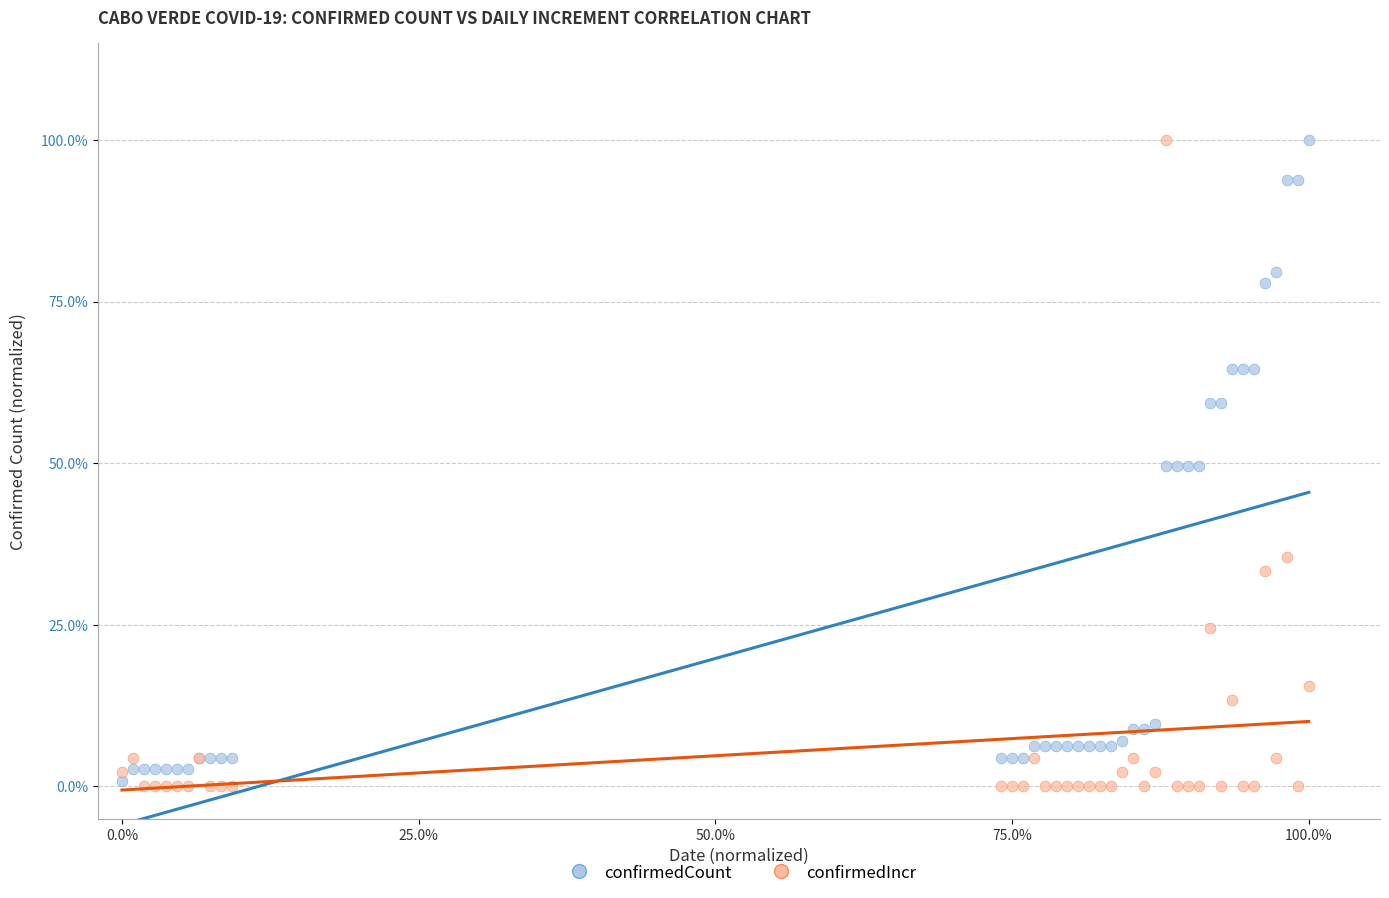

What are all the series names shown in the legend?

confirmedCount, confirmedIncr